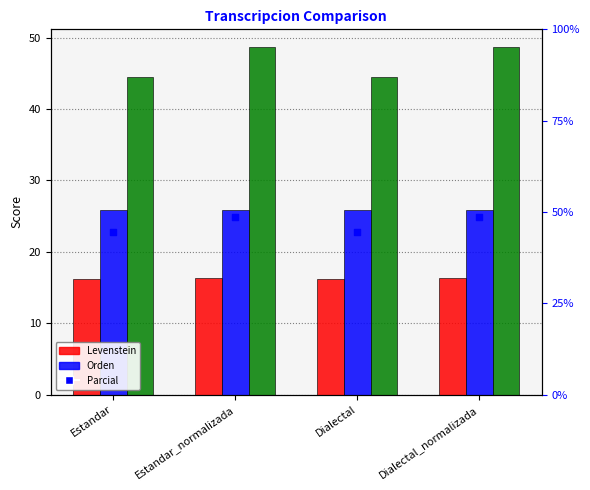

Which series has the widest spread of Y values?

Parcial